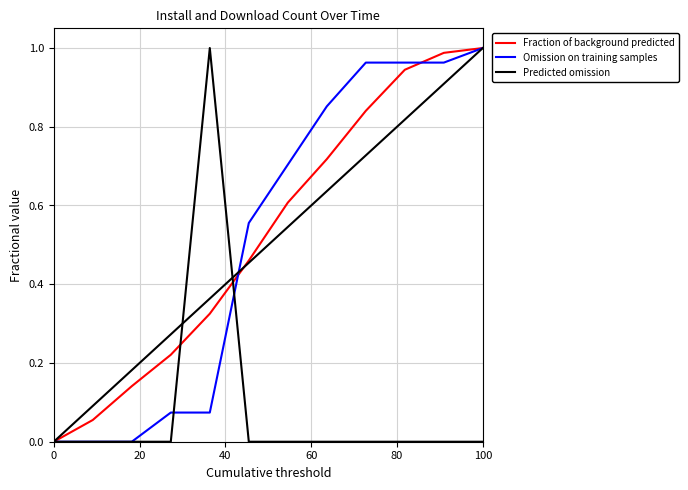

What is the label of the 11th point from the right?

20